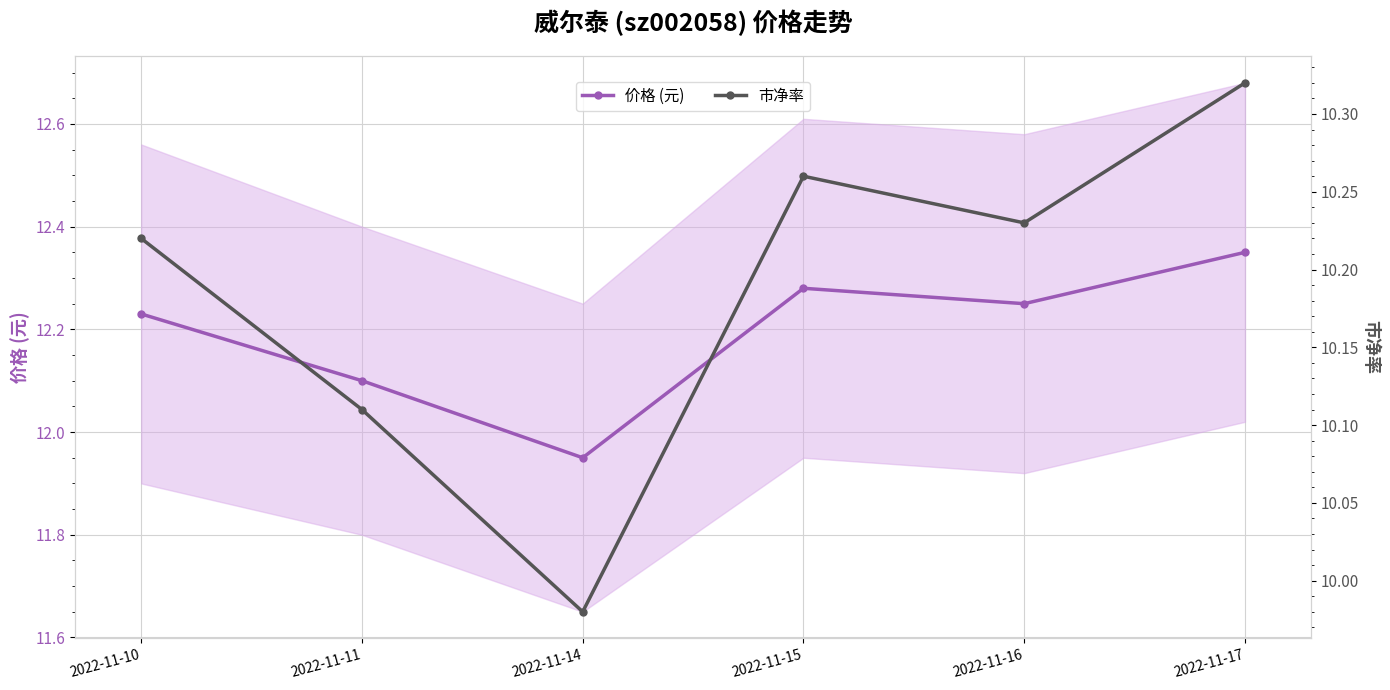

Which series has the widest spread of values?

价格 (元)